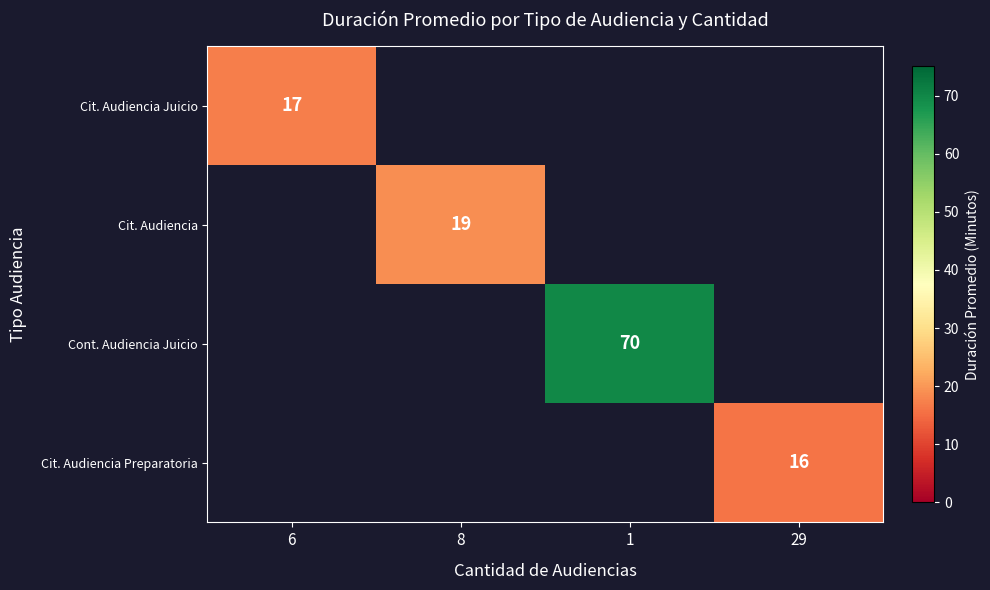

Which has a higher value, 8 or 1?

1